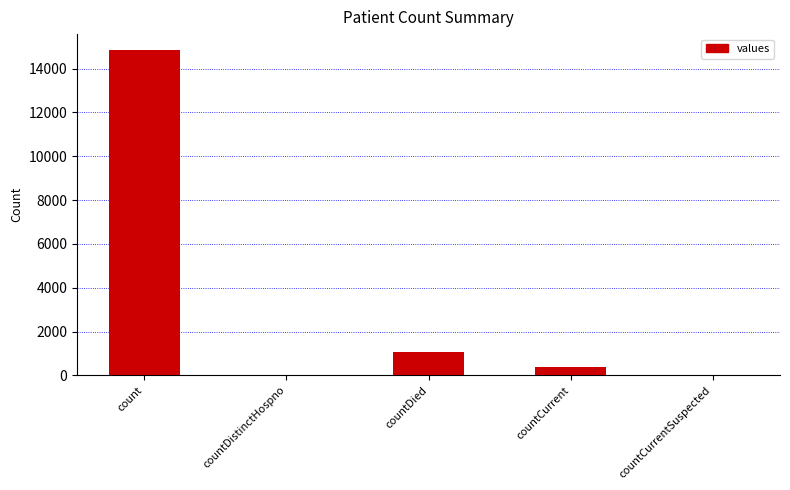

The chart shows a value of 20765 at count. True or false?

False